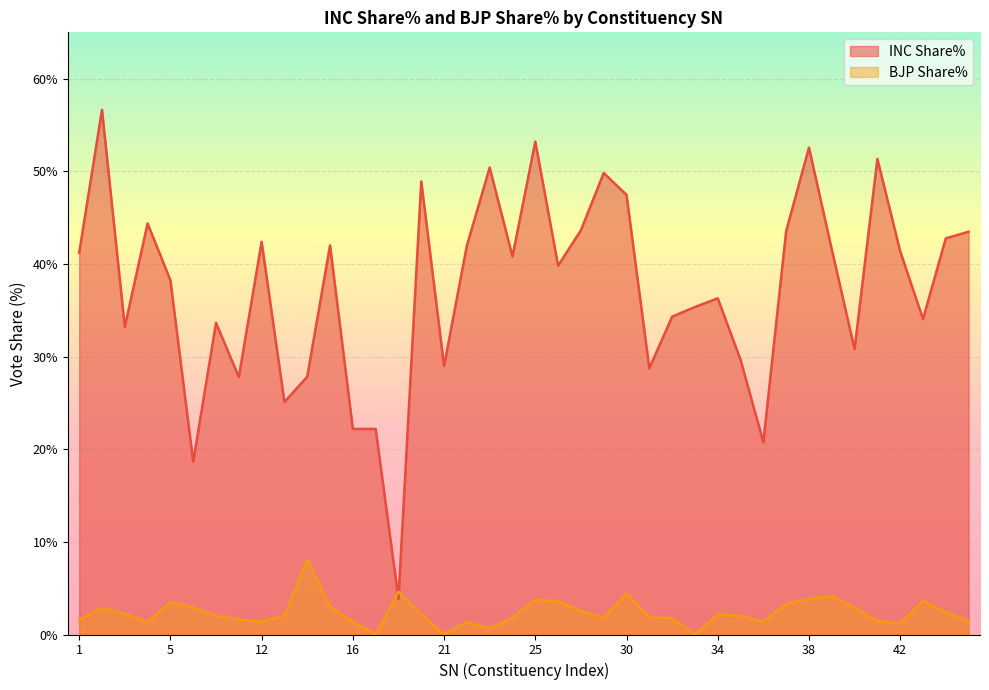

The BJP Share% series shows 2.2 at 3. True or false?

True